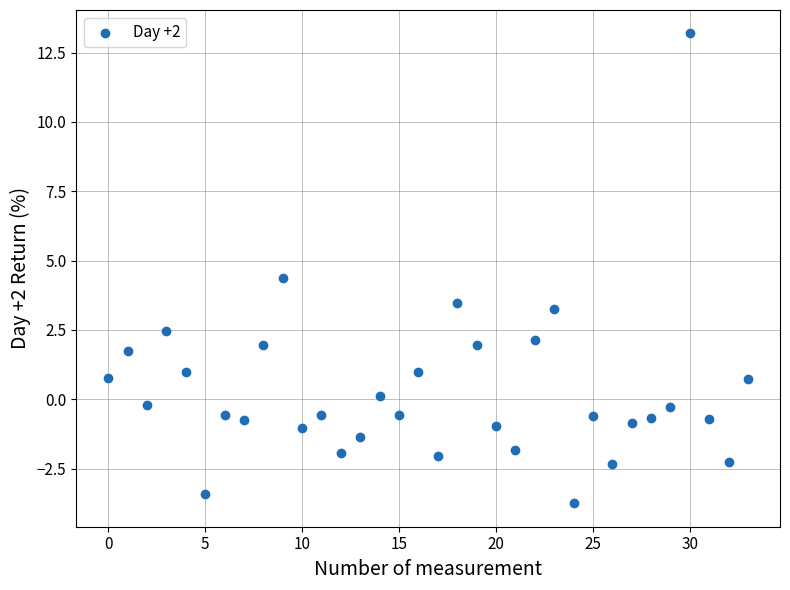

What is the range of Y values (max minus min)?

16.9